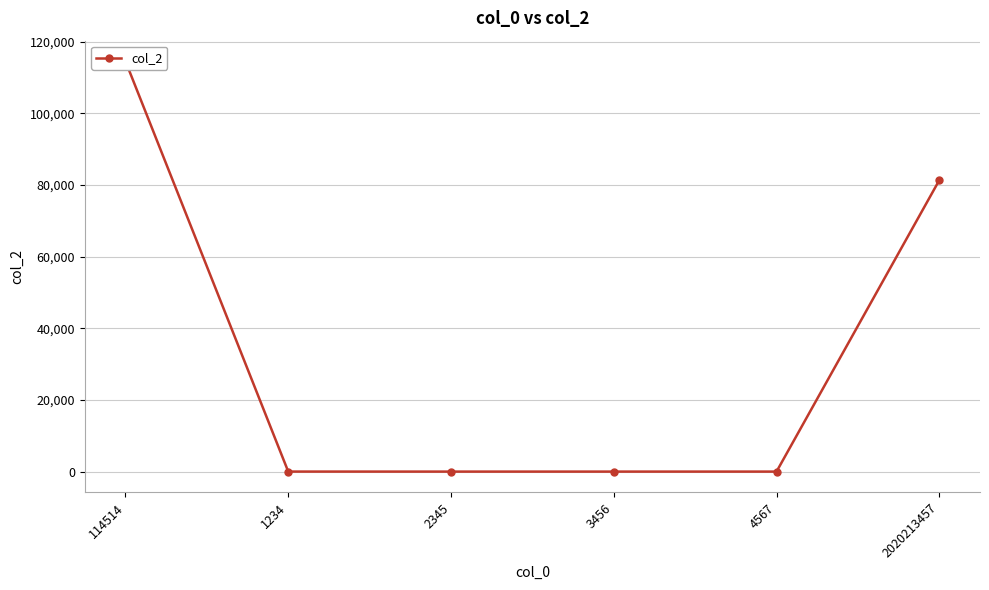

What is the sum of all values?

195851